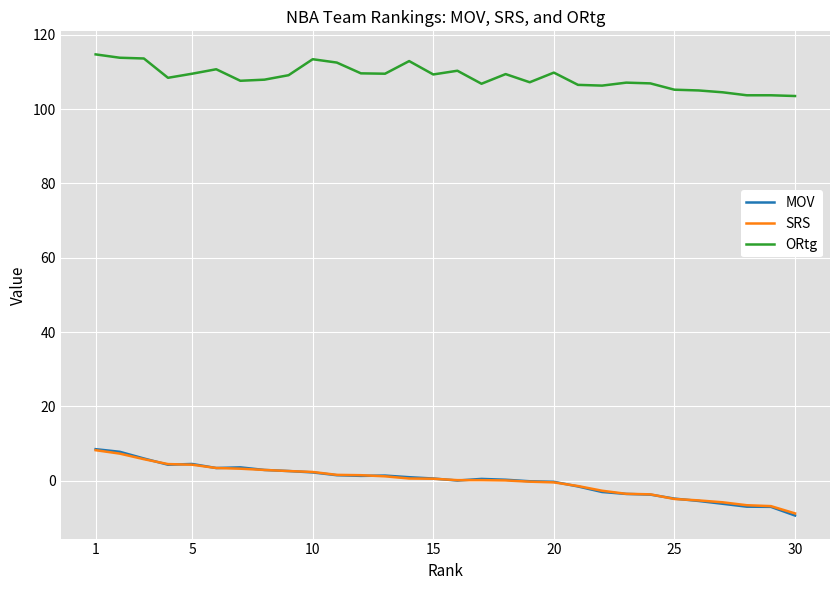

Which series has the largest total across all categories?

ORtg